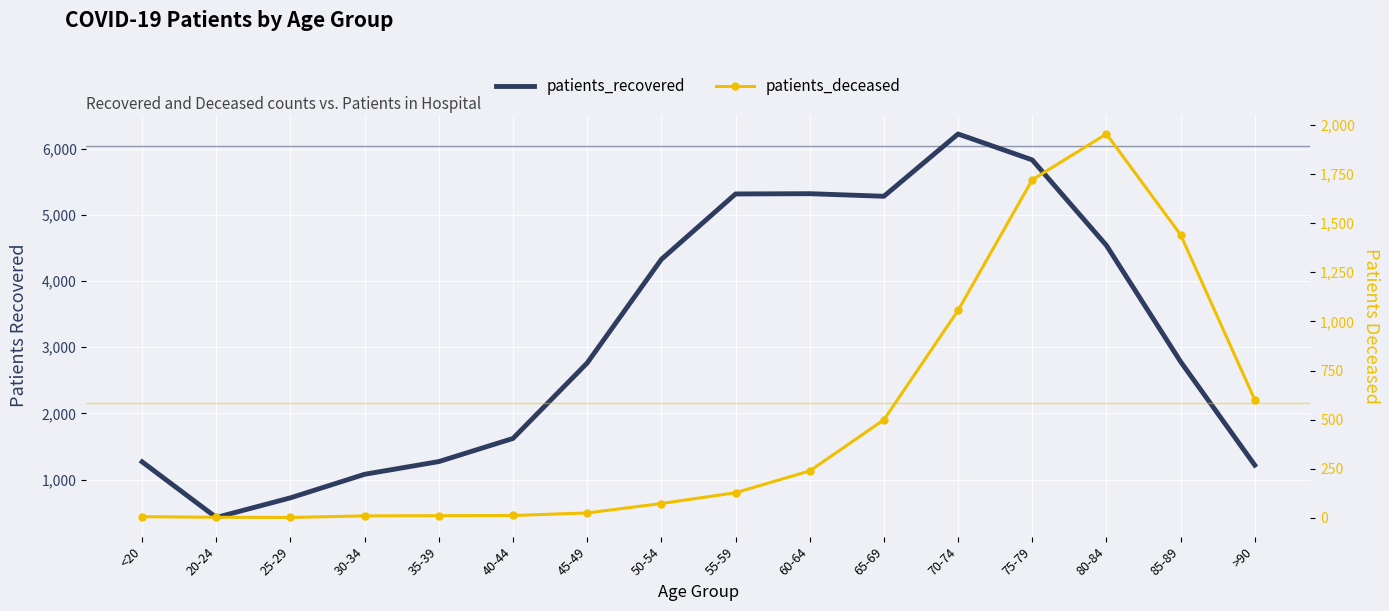

Rank the series by their average value, from highest to lowest.

patients_recovered, patients_deceased